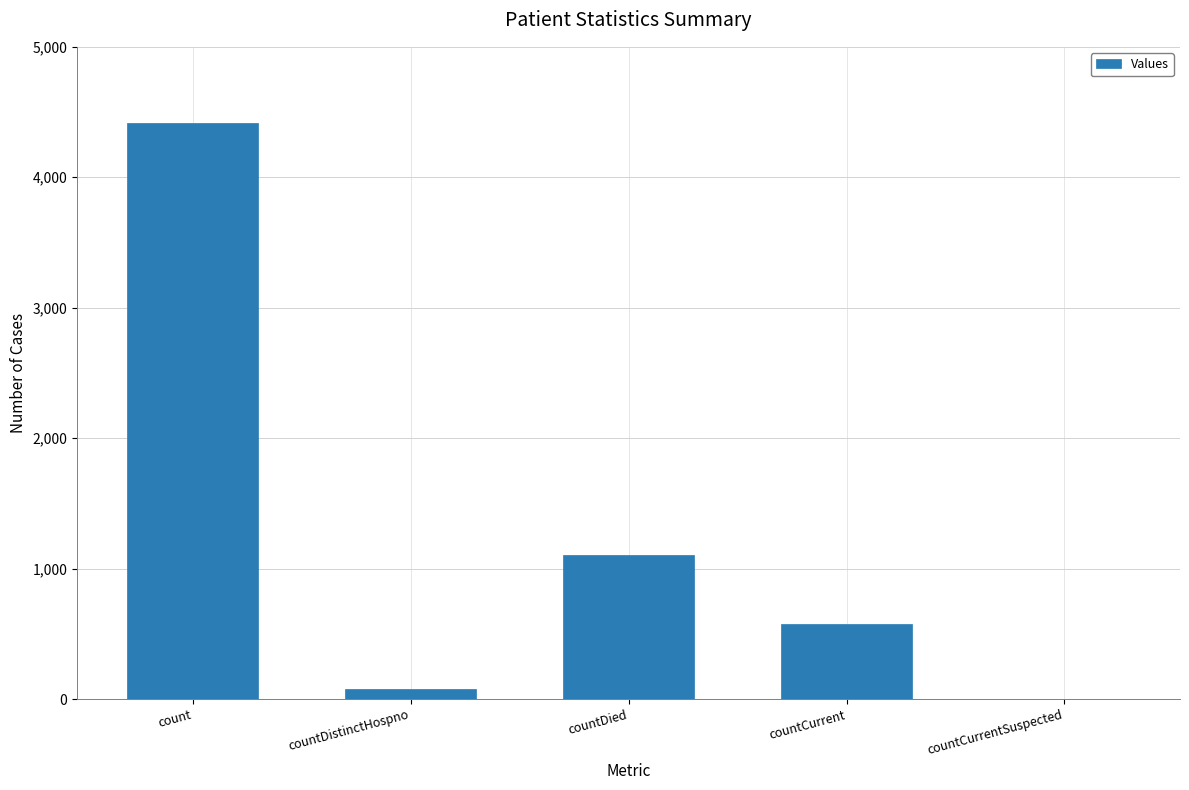

What is the sum of the values at countCurrentSuspected and count?

4413